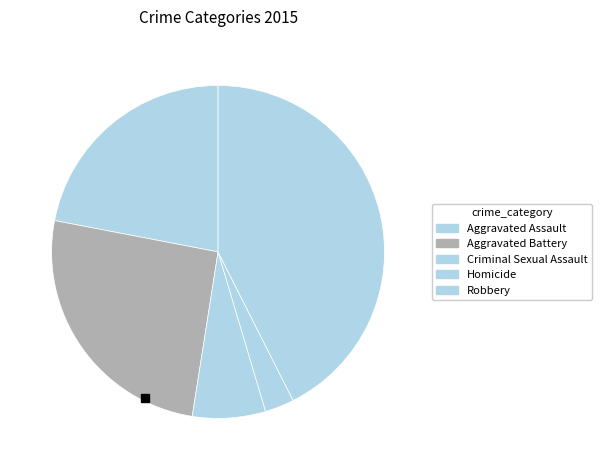

The Robbery slice represents 43% of the pie. True or false?

True